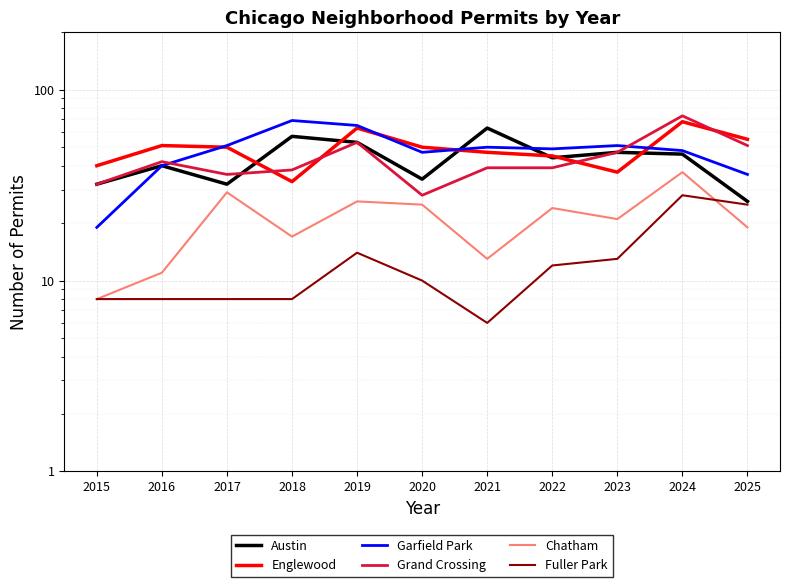

After their last crossing, which series has the higher values: Chatham or Fuller Park?

Fuller Park